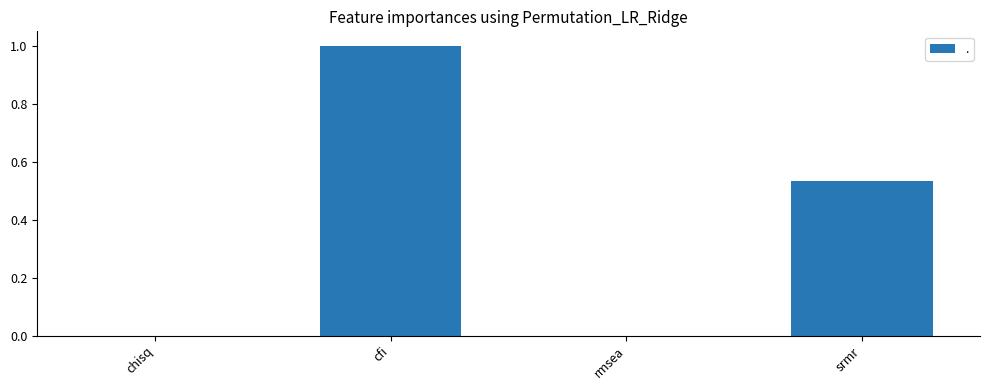

What is the change in value from cfi to srmr?

-0.5